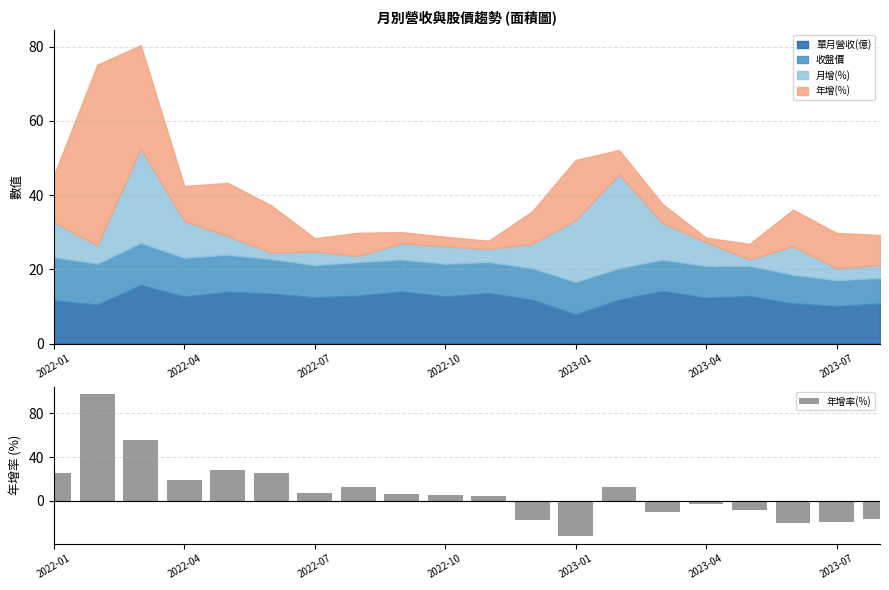

Are the bars grouped side by side (vs. stacked)?

No